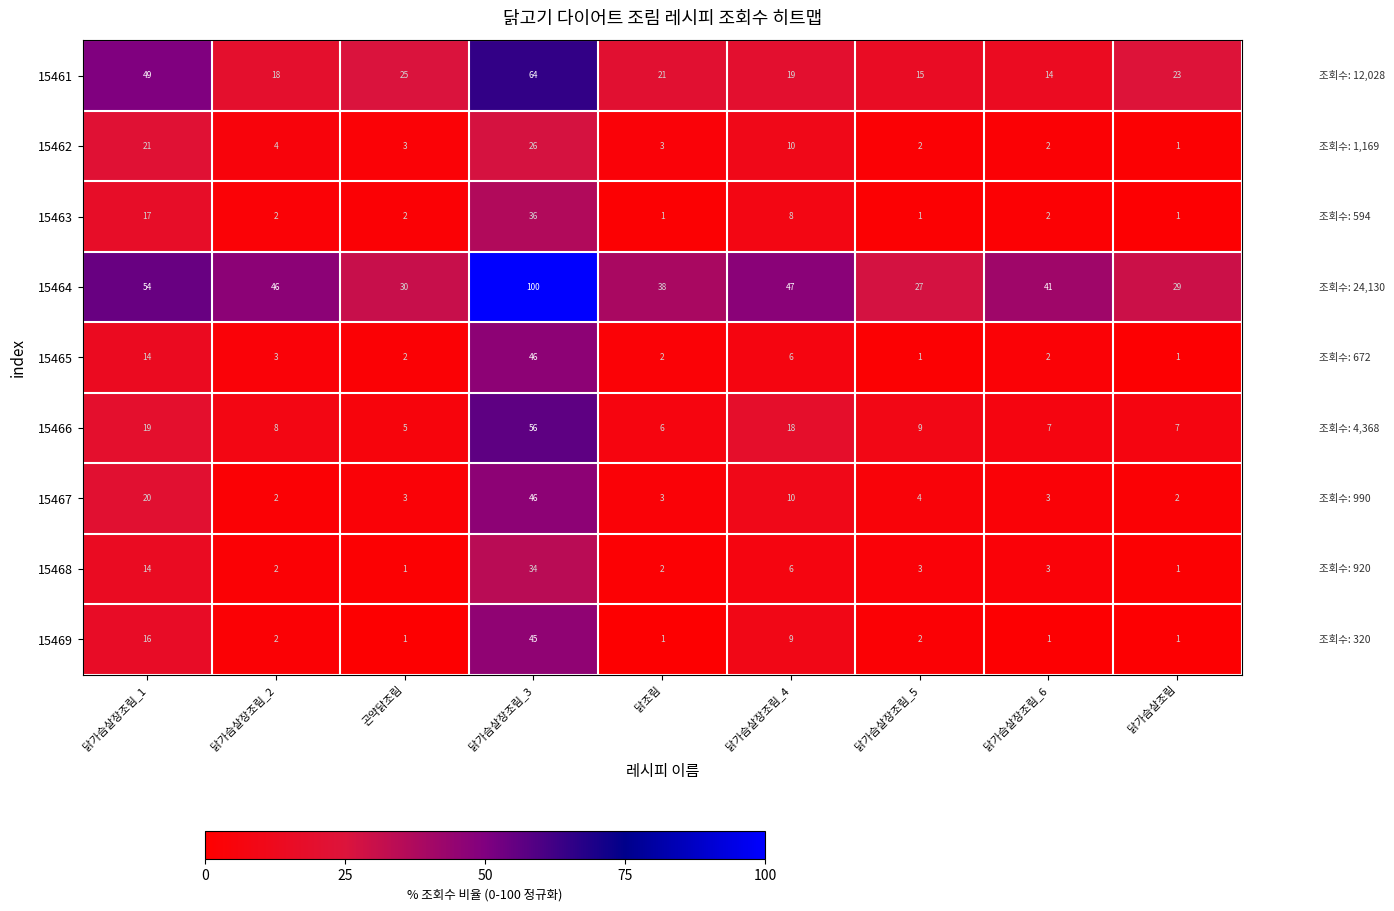

True or false: 15464 has a value of 46 at 닭가슴살장조림_2.

True